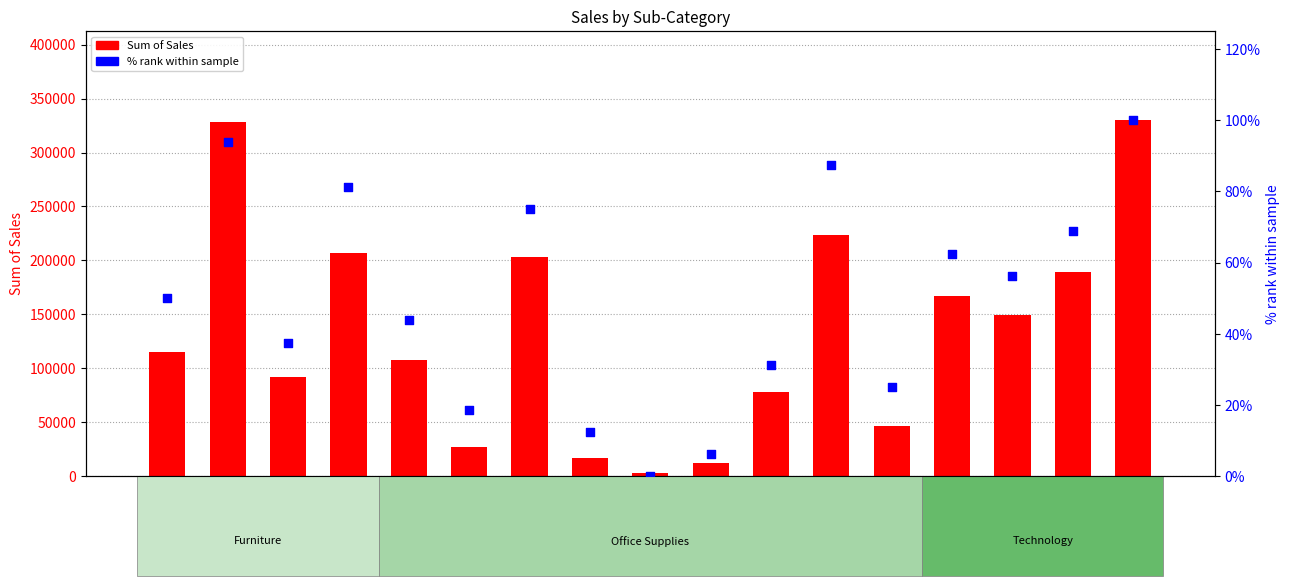

At how many categories does at least one series exceed 303502?

2